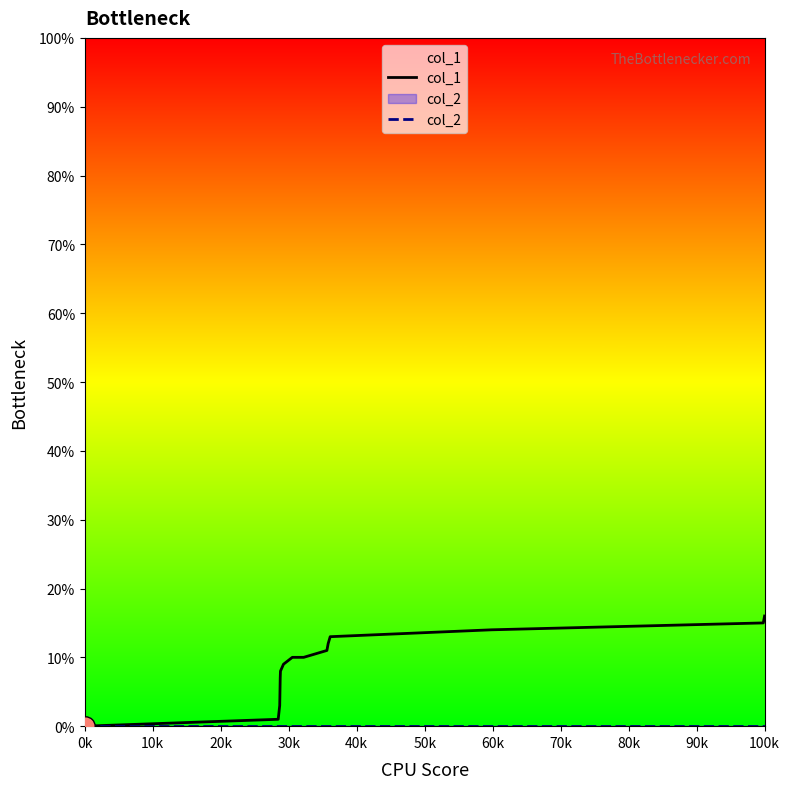

True or false: col_1 has more than 2 points higher than both neighbors.

False